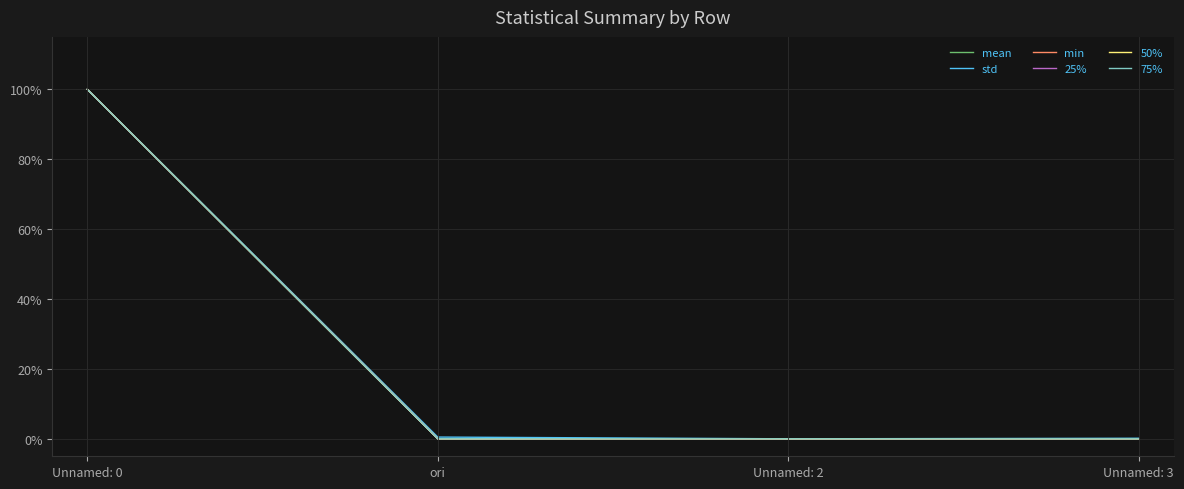

Reading left to right, list all the values displayed in this chart.

mean: 1.0	0.0	0.0	0.0
std: 1.0	0.0	0.0	0.0
min: 1.0	0.0	0.0	0.0
25%: 1.0	0.0	0.0	0.0
50%: 1.0	0.0	0.0	0.0
75%: 1.0	0.0	0.0	0.0